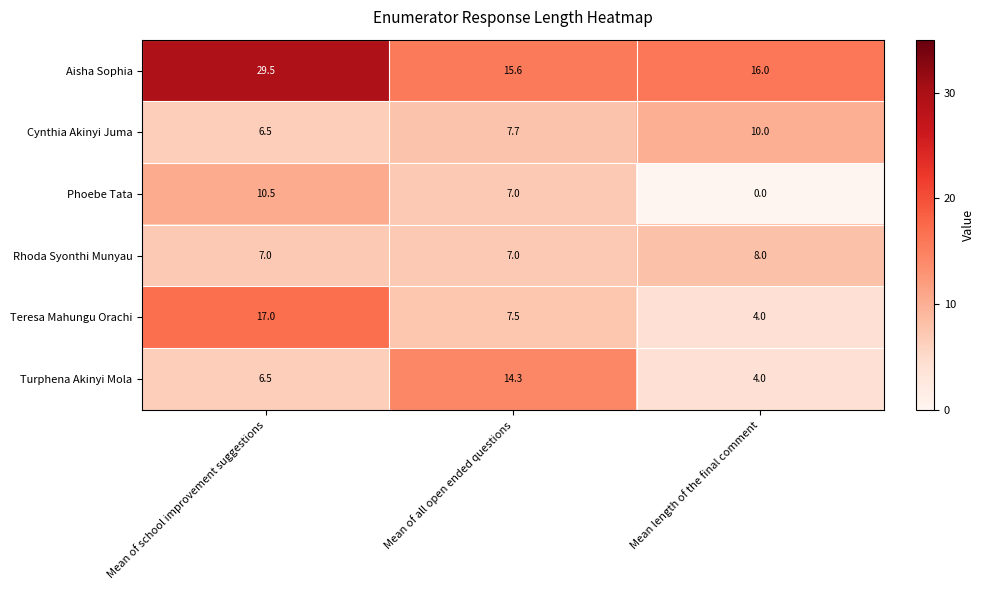

Which category has the lowest value across all series?

Mean length of the final comment